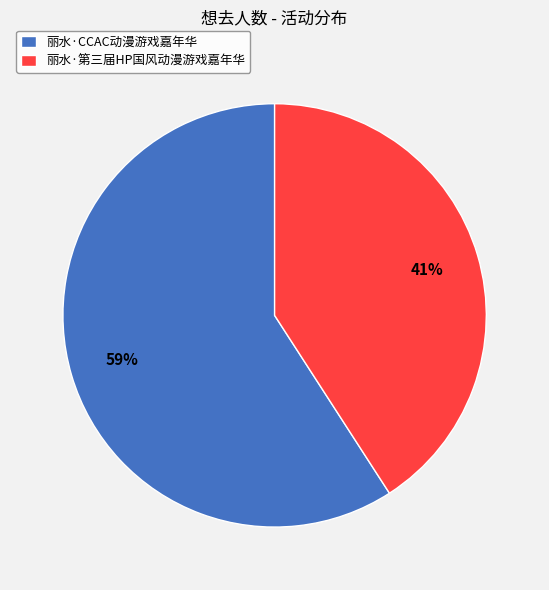

Rank the categories by value from highest to lowest.

丽水·CCAC动漫游戏嘉年华, 丽水·第三届HP国风动漫游戏嘉年华